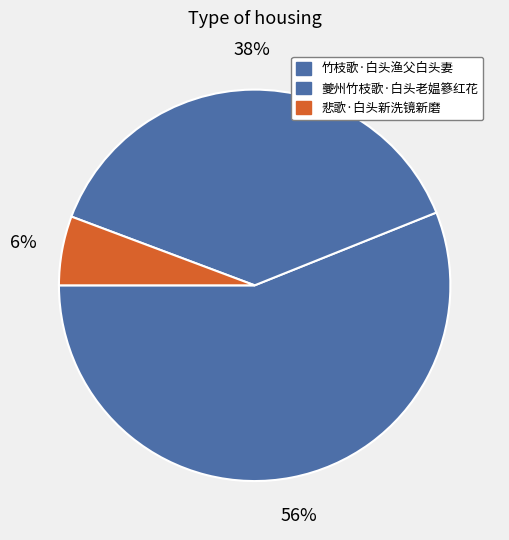

How much of the chart is everything except 悲歌·白头新洗镜新磨?

94.3%